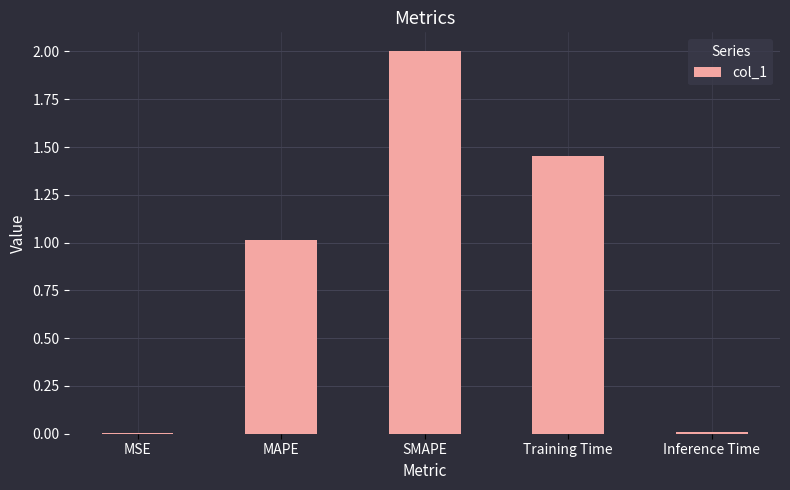

How many data points are above 1?

3